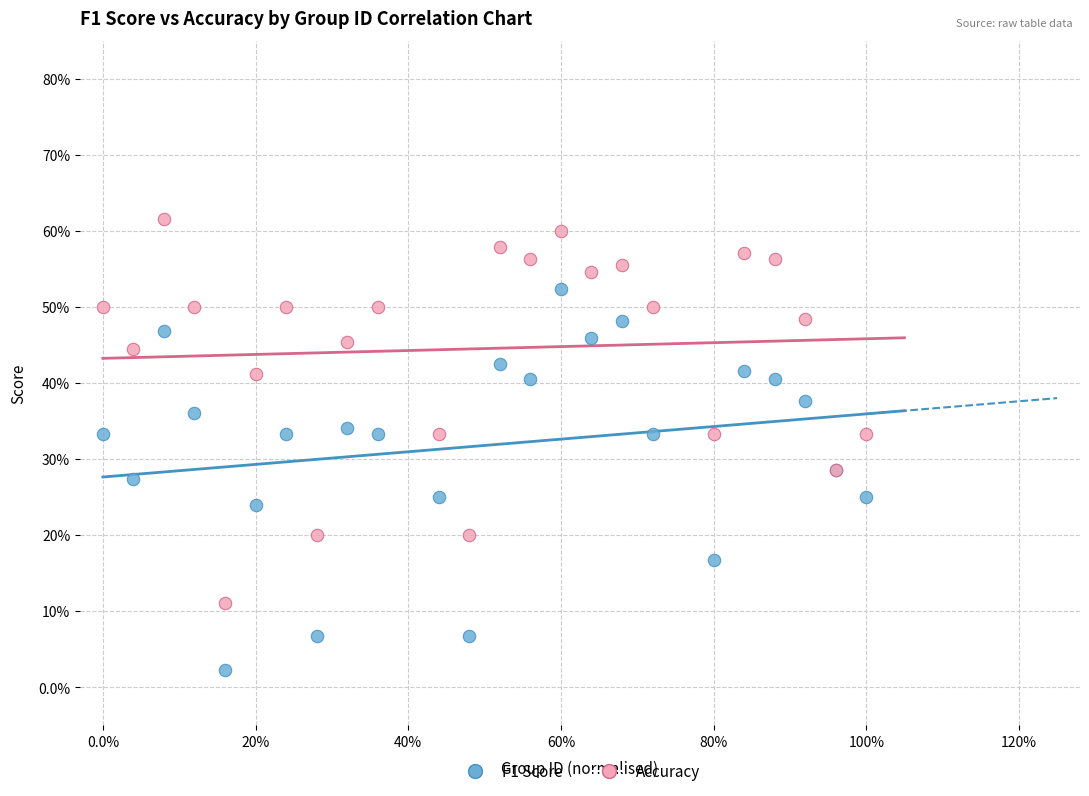

Which series reaches the minimum Y coordinate?

F1 Score